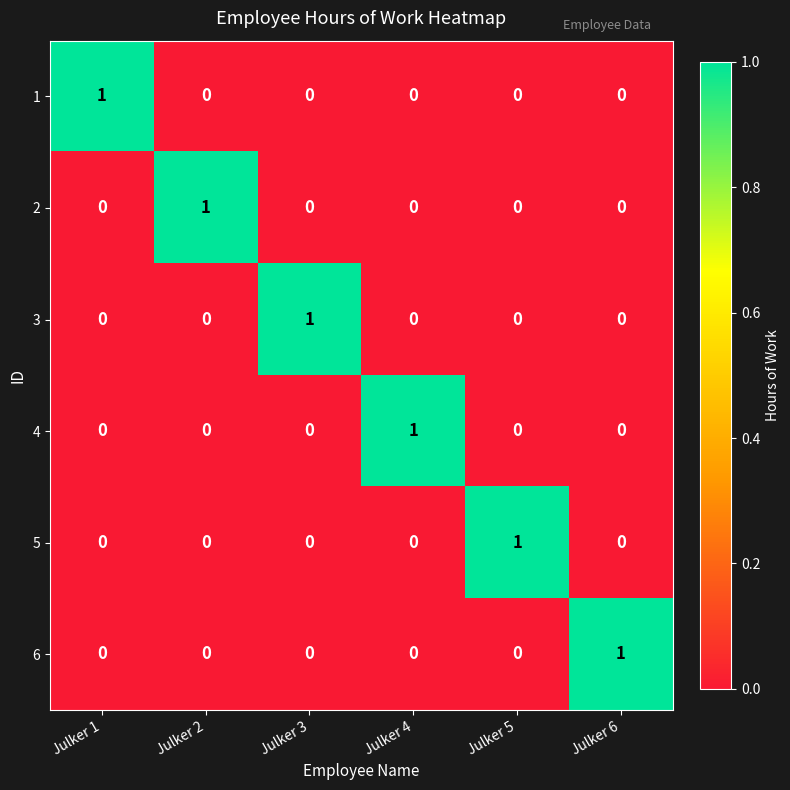

What is the greatest value displayed?

1